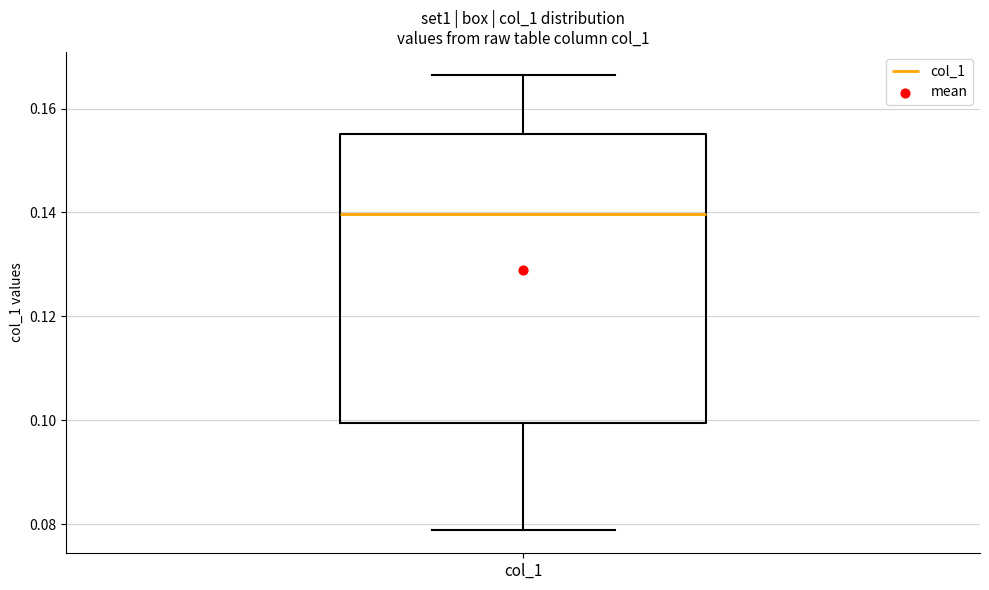

Where does the upper whisker of the box for col_1 end on the y-axis? The values are not printed on the chart, so give them approximately, as read against the axis.

0.166